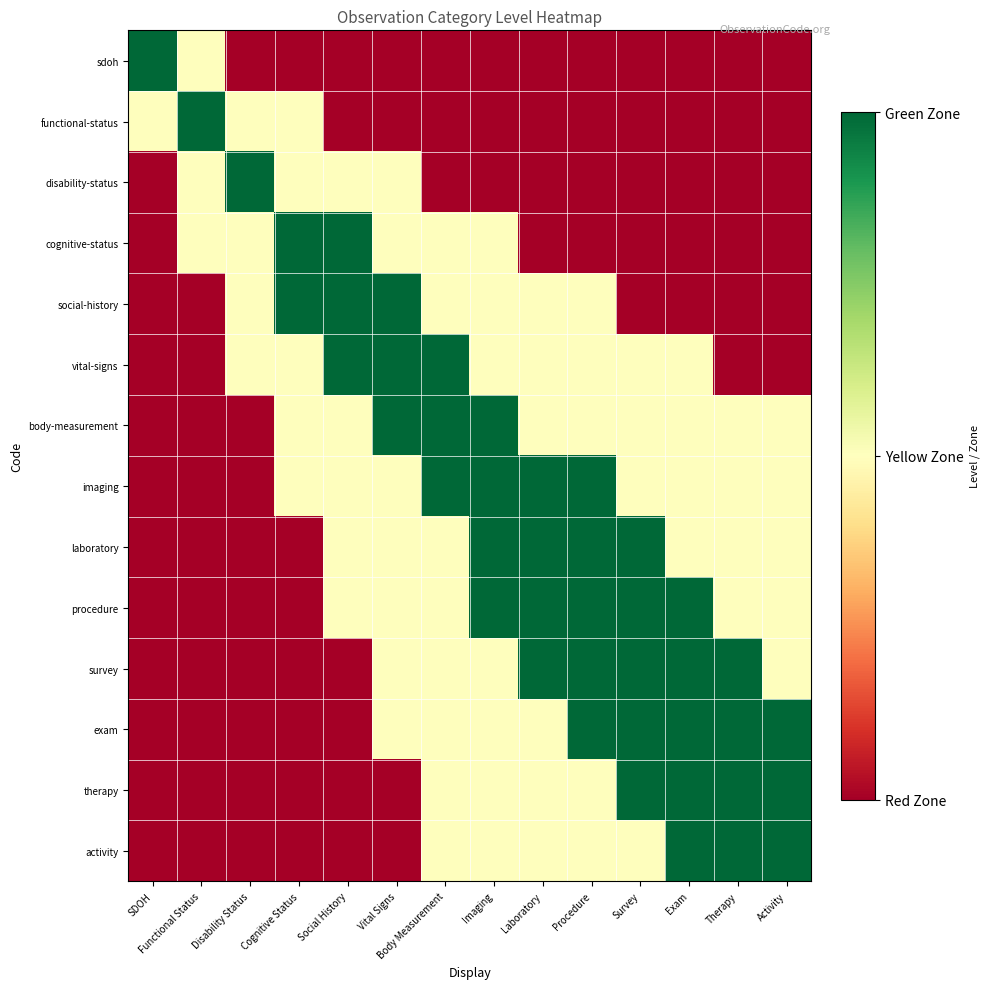

Reading left to right, what are all the values shown in this chart?

sdoh: SDOH=1.0	Functional Status=0.5	Disability Status=0.0	Cognitive Status=0.0	Social History=0.0	Vital Signs=0.0	Body Measurement=0.0	Imaging=0.0	Laboratory=0.0	Procedure=0.0	Survey=0.0	Exam=0.0	Therapy=0.0	Activity=0.0
functional-status: SDOH=0.5	Functional Status=1.0	Disability Status=0.5	Cognitive Status=0.5	Social History=0.0	Vital Signs=0.0	Body Measurement=0.0	Imaging=0.0	Laboratory=0.0	Procedure=0.0	Survey=0.0	Exam=0.0	Therapy=0.0	Activity=0.0
disability-status: SDOH=0.0	Functional Status=0.5	Disability Status=1.0	Cognitive Status=0.5	Social History=0.5	Vital Signs=0.5	Body Measurement=0.0	Imaging=0.0	Laboratory=0.0	Procedure=0.0	Survey=0.0	Exam=0.0	Therapy=0.0	Activity=0.0
cognitive-status: SDOH=0.0	Functional Status=0.5	Disability Status=0.5	Cognitive Status=1.0	Social History=1.0	Vital Signs=0.5	Body Measurement=0.5	Imaging=0.5	Laboratory=0.0	Procedure=0.0	Survey=0.0	Exam=0.0	Therapy=0.0	Activity=0.0
social-history: SDOH=0.0	Functional Status=0.0	Disability Status=0.5	Cognitive Status=1.0	Social History=1.0	Vital Signs=1.0	Body Measurement=0.5	Imaging=0.5	Laboratory=0.5	Procedure=0.5	Survey=0.0	Exam=0.0	Therapy=0.0	Activity=0.0
vital-signs: SDOH=0.0	Functional Status=0.0	Disability Status=0.5	Cognitive Status=0.5	Social History=1.0	Vital Signs=1.0	Body Measurement=1.0	Imaging=0.5	Laboratory=0.5	Procedure=0.5	Survey=0.5	Exam=0.5	Therapy=0.0	Activity=0.0
body-measurement: SDOH=0.0	Functional Status=0.0	Disability Status=0.0	Cognitive Status=0.5	Social History=0.5	Vital Signs=1.0	Body Measurement=1.0	Imaging=1.0	Laboratory=0.5	Procedure=0.5	Survey=0.5	Exam=0.5	Therapy=0.5	Activity=0.5
imaging: SDOH=0.0	Functional Status=0.0	Disability Status=0.0	Cognitive Status=0.5	Social History=0.5	Vital Signs=0.5	Body Measurement=1.0	Imaging=1.0	Laboratory=1.0	Procedure=1.0	Survey=0.5	Exam=0.5	Therapy=0.5	Activity=0.5
laboratory: SDOH=0.0	Functional Status=0.0	Disability Status=0.0	Cognitive Status=0.0	Social History=0.5	Vital Signs=0.5	Body Measurement=0.5	Imaging=1.0	Laboratory=1.0	Procedure=1.0	Survey=1.0	Exam=0.5	Therapy=0.5	Activity=0.5
procedure: SDOH=0.0	Functional Status=0.0	Disability Status=0.0	Cognitive Status=0.0	Social History=0.5	Vital Signs=0.5	Body Measurement=0.5	Imaging=1.0	Laboratory=1.0	Procedure=1.0	Survey=1.0	Exam=1.0	Therapy=0.5	Activity=0.5
survey: SDOH=0.0	Functional Status=0.0	Disability Status=0.0	Cognitive Status=0.0	Social History=0.0	Vital Signs=0.5	Body Measurement=0.5	Imaging=0.5	Laboratory=1.0	Procedure=1.0	Survey=1.0	Exam=1.0	Therapy=1.0	Activity=0.5
exam: SDOH=0.0	Functional Status=0.0	Disability Status=0.0	Cognitive Status=0.0	Social History=0.0	Vital Signs=0.5	Body Measurement=0.5	Imaging=0.5	Laboratory=0.5	Procedure=1.0	Survey=1.0	Exam=1.0	Therapy=1.0	Activity=1.0
therapy: SDOH=0.0	Functional Status=0.0	Disability Status=0.0	Cognitive Status=0.0	Social History=0.0	Vital Signs=0.0	Body Measurement=0.5	Imaging=0.5	Laboratory=0.5	Procedure=0.5	Survey=1.0	Exam=1.0	Therapy=1.0	Activity=1.0
activity: SDOH=0.0	Functional Status=0.0	Disability Status=0.0	Cognitive Status=0.0	Social History=0.0	Vital Signs=0.0	Body Measurement=0.5	Imaging=0.5	Laboratory=0.5	Procedure=0.5	Survey=0.5	Exam=1.0	Therapy=1.0	Activity=1.0